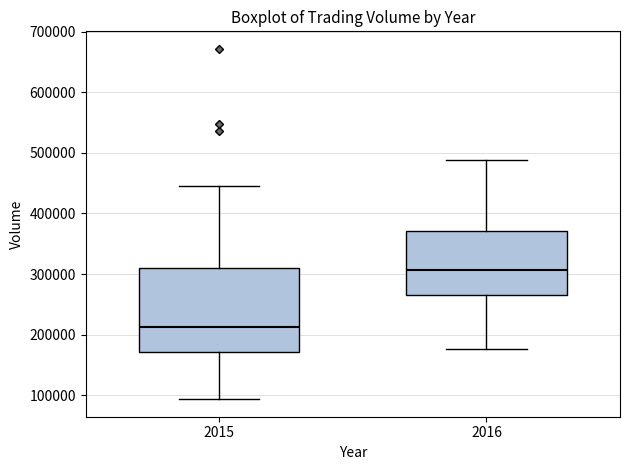

Reading left to right, read every box against the y-axis: the position of its median line, the range the box covers, and the ends of its whiskers. The values are not printed on the chart, so give them approximately, as read against the axis.

2015: median 210000, box 170000 to 310000, whiskers 90000 to 440000
2016: median 310000, box 260000 to 370000, whiskers 180000 to 490000